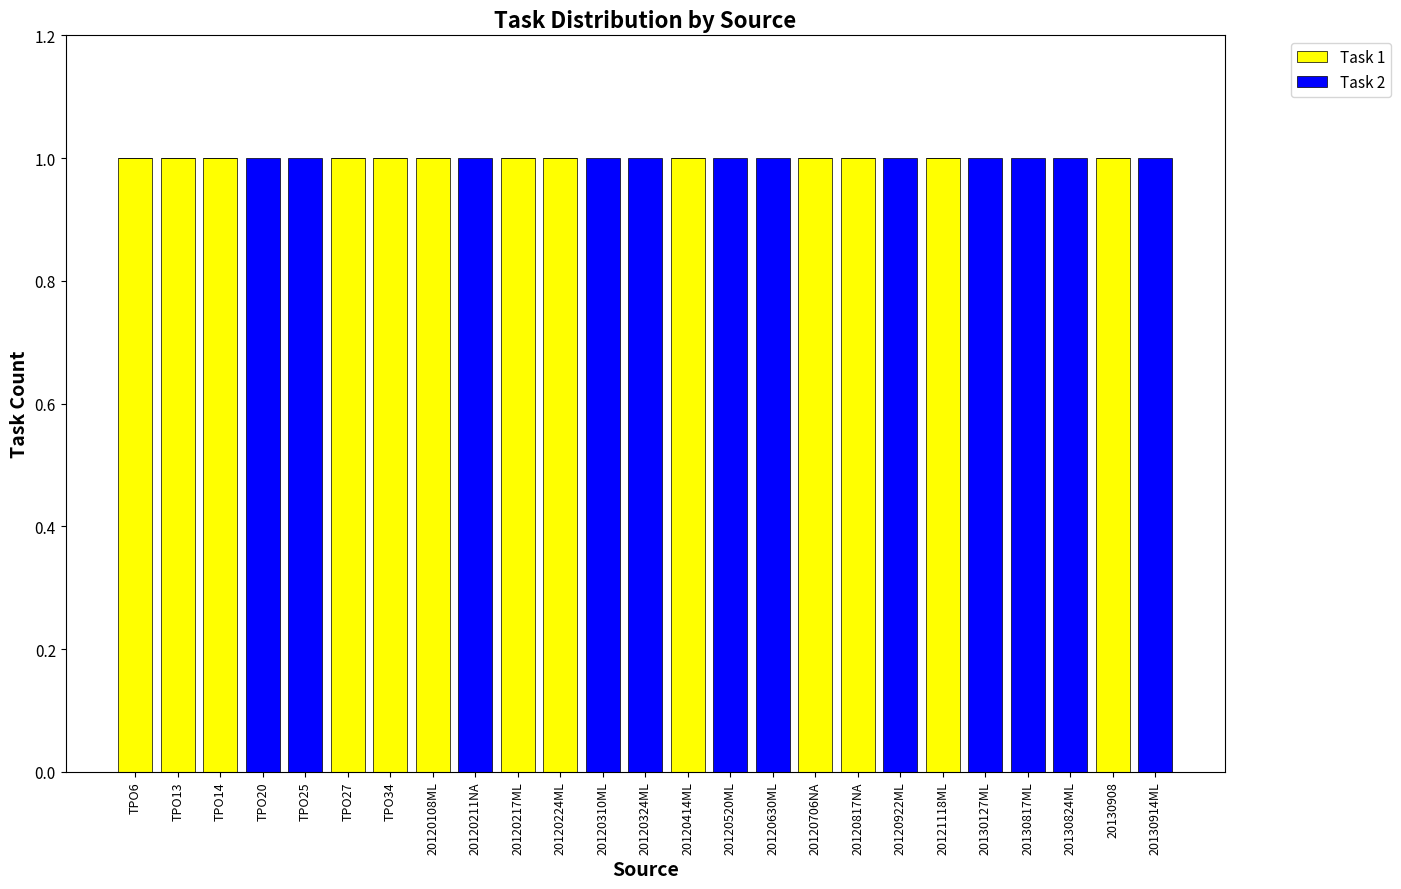

How many distinct data groups are displayed?

2